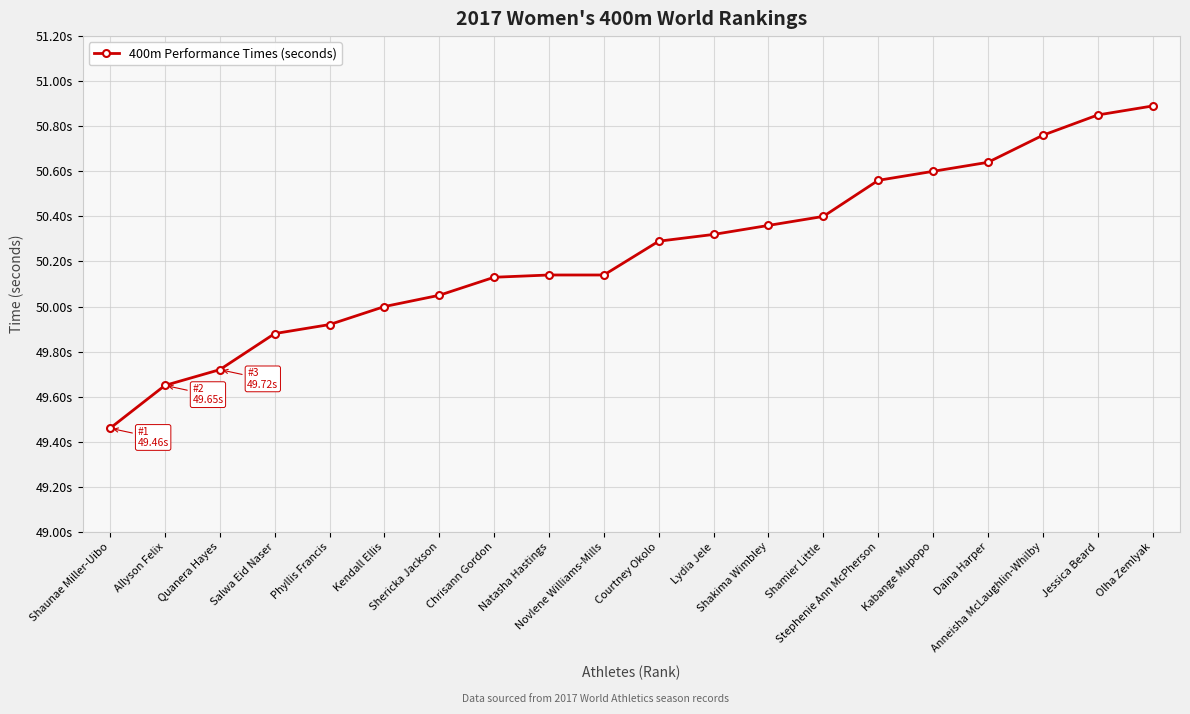

Does the chart have visible grid lines?

Yes